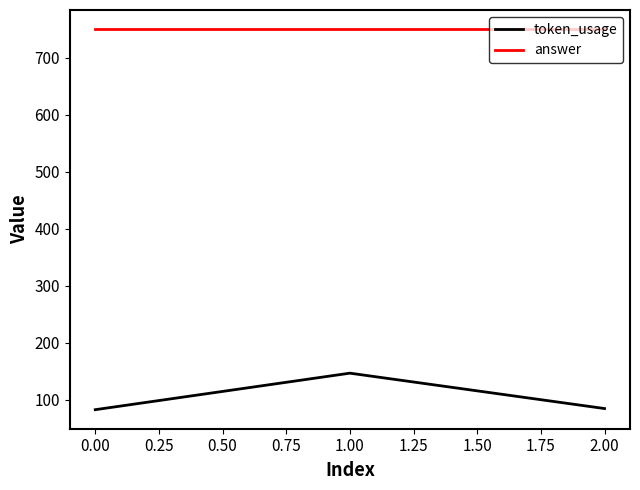

What is the greatest value displayed?

750